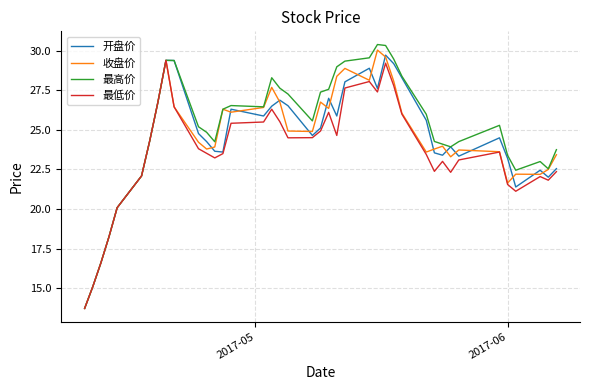

What is the minimum value shown in the chart?

13.7